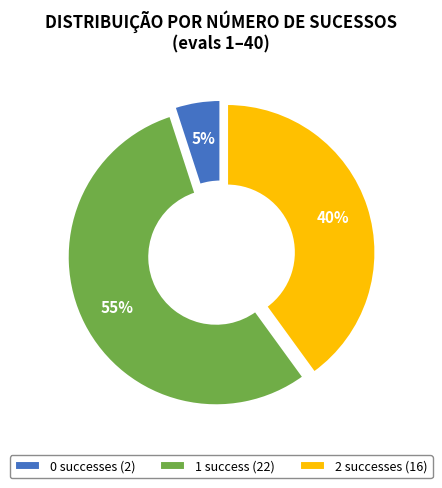

Rank the categories by value from highest to lowest.

1 success (22), 2 successes (16), 0 successes (2)